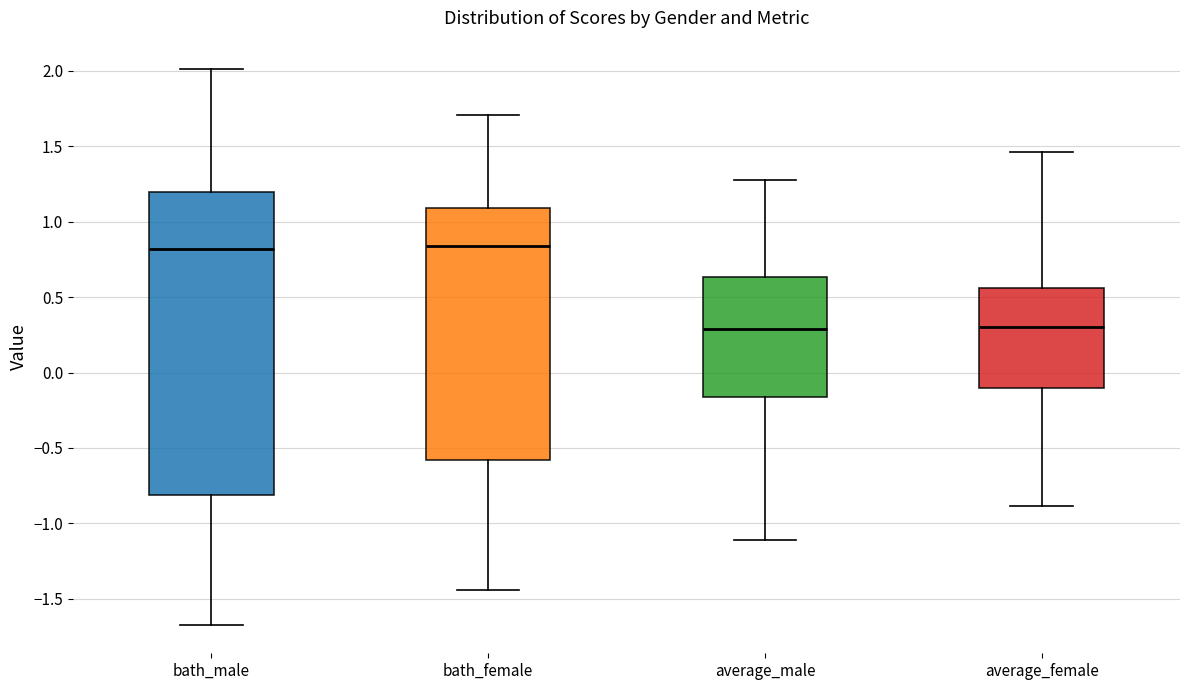

Which box is the tallest, from its lower edge to its upper edge?

bath_male